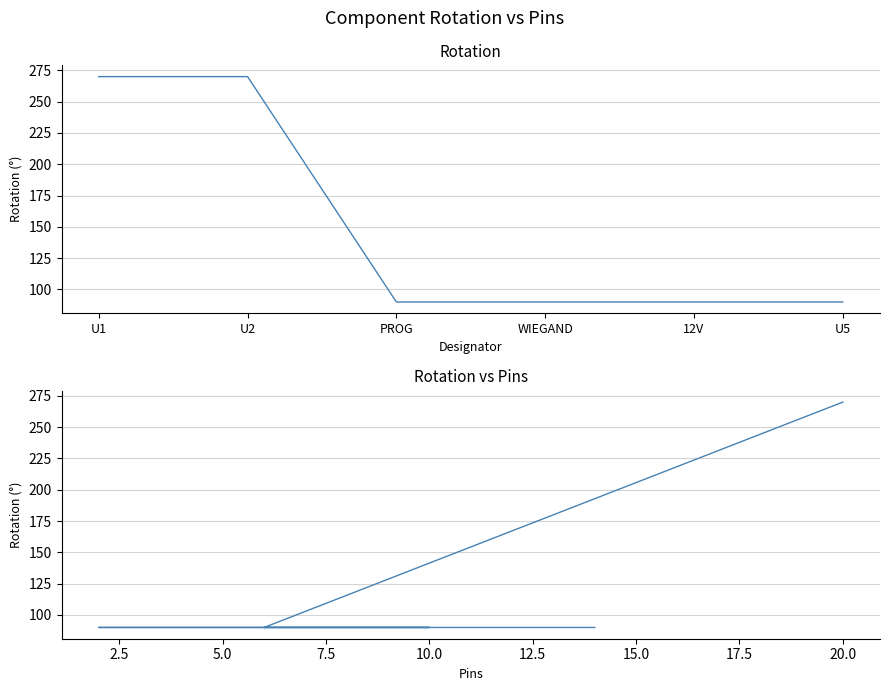

Rank the categories by value from lowest to highest.

PROG, WIEGAND, 12V, U5, U1, U2